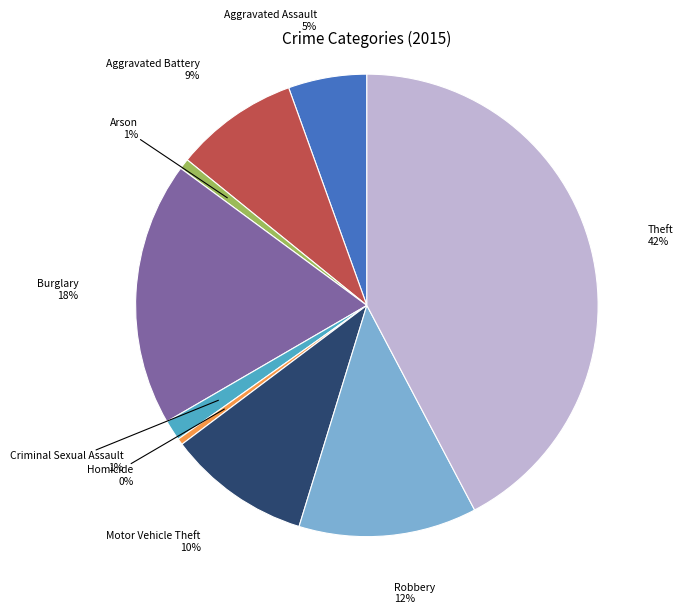

To the nearest percent, what is the average slice percentage?

11%